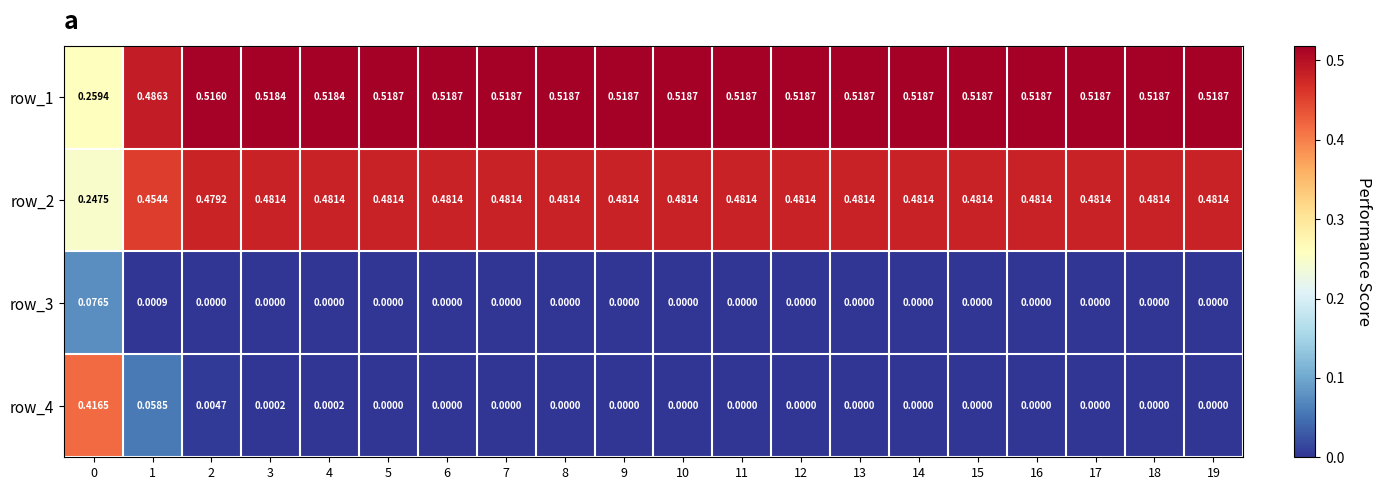

Is the value of row_3 at 1 greater than the value of row_1 at 16?

No